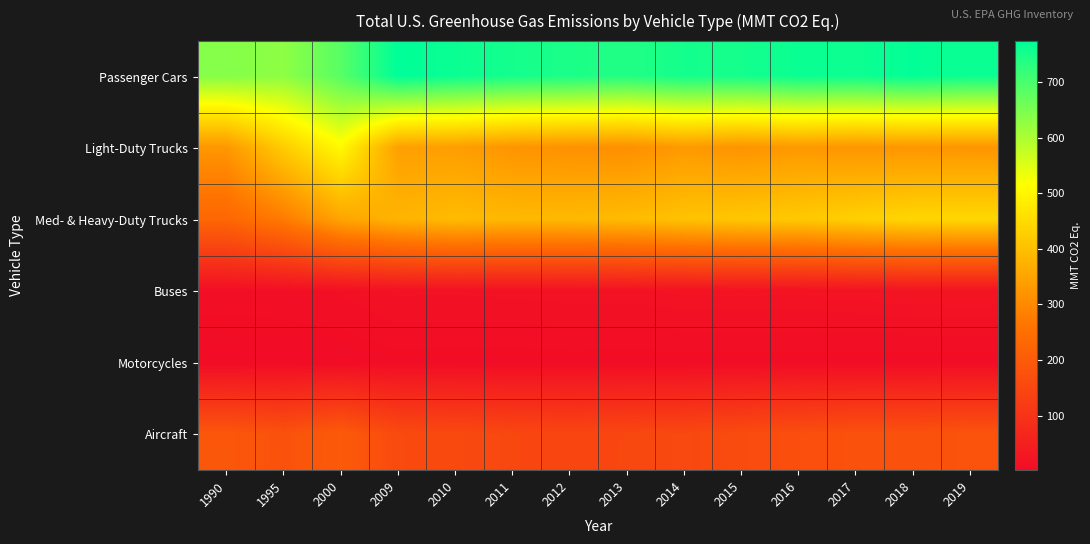

At how many categories does at least one series exceed 509?

14